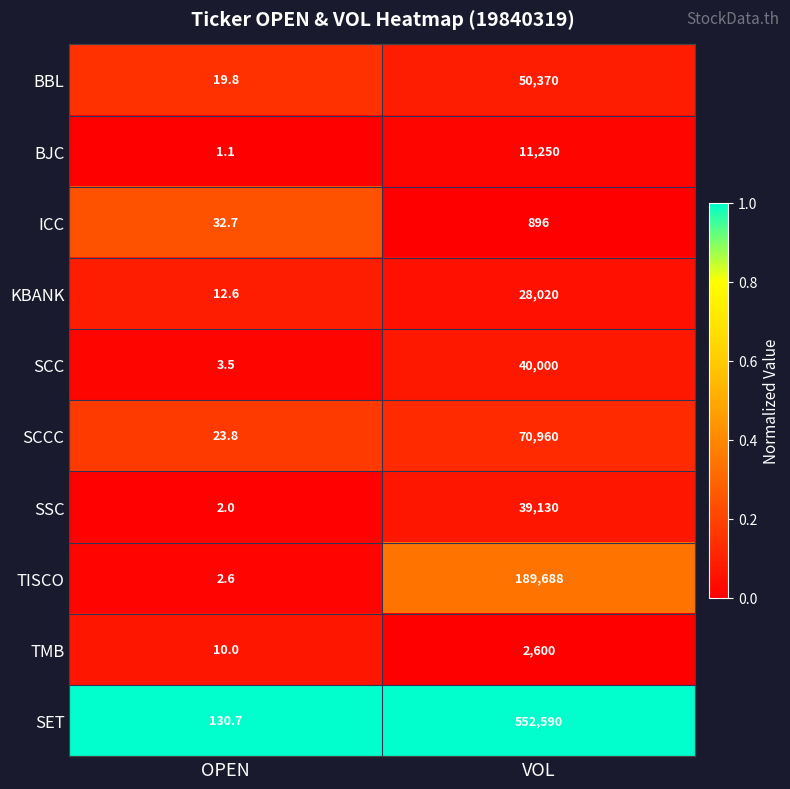

True or false: TISCO has a value of 298773.2 at VOL.

False